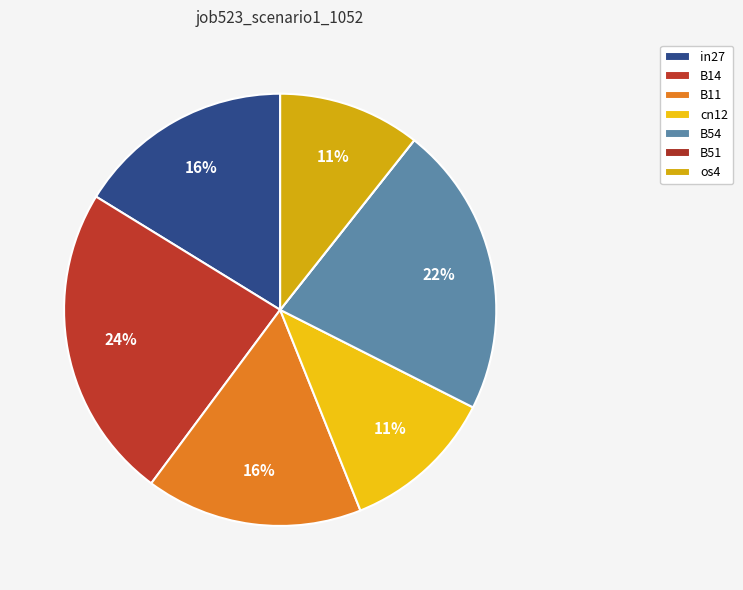

Rank the categories by value from highest to lowest.

B14, B54, in27, B11, cn12, os4, B51